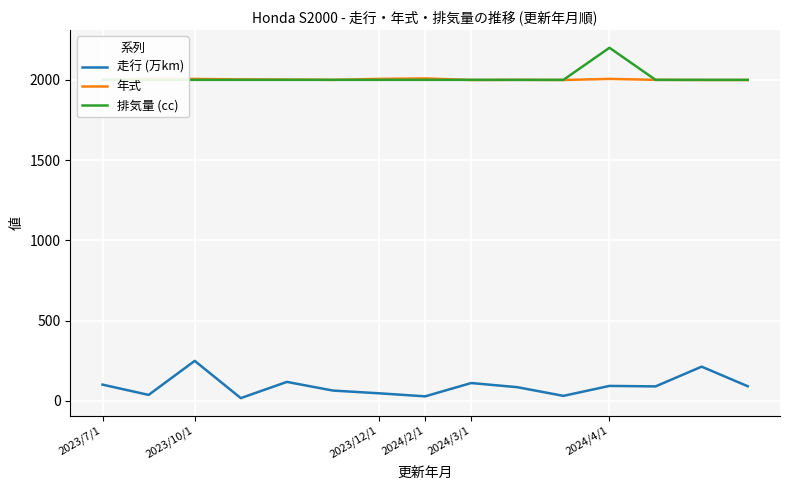

What is the value of the 年式 point at the 10th from the left?

2000